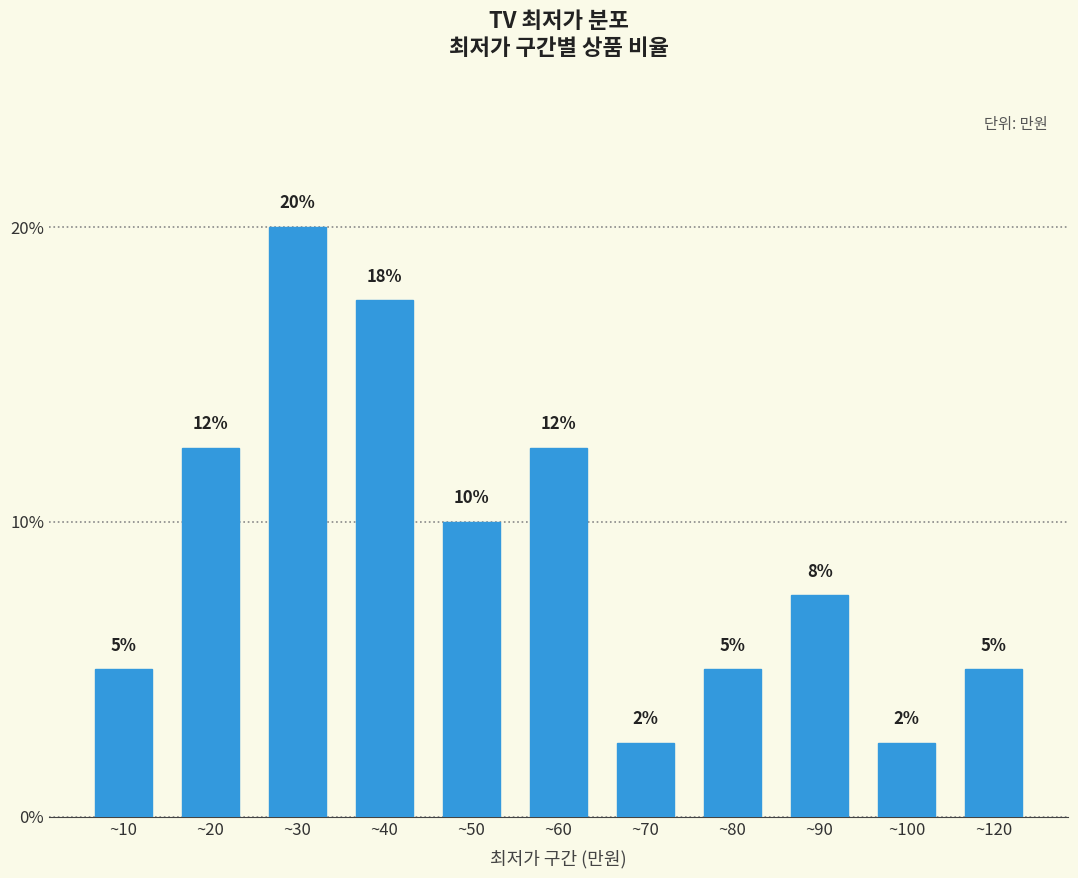

Does the chart contain any negative values?

No